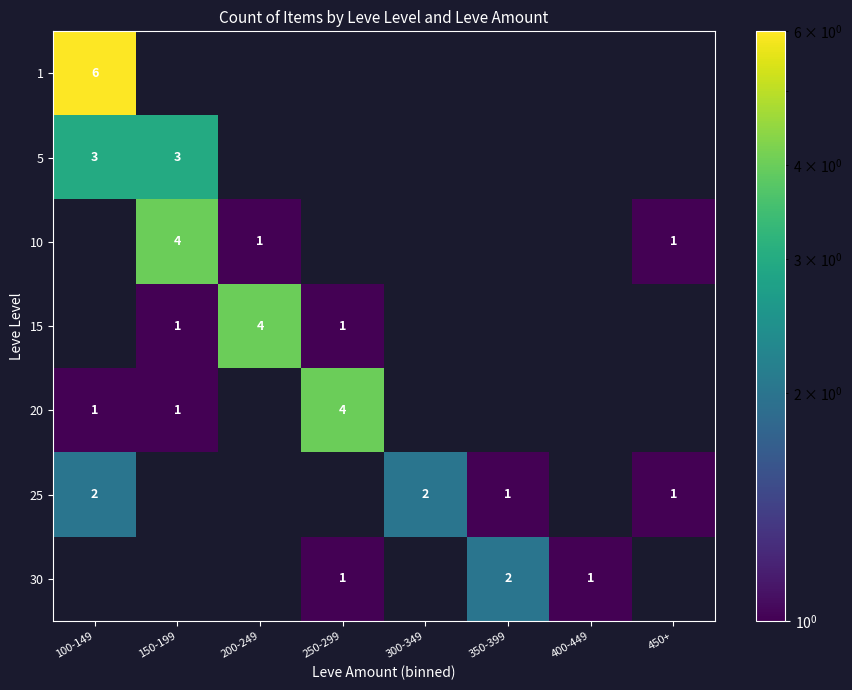

Is it true that 20 equals 1 at 150-199?

True